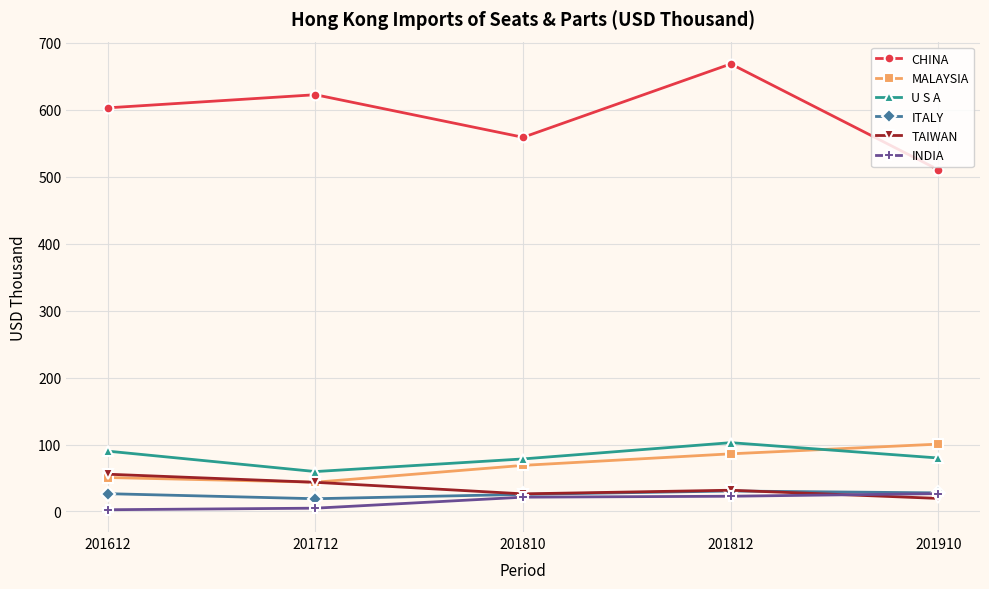

What is the greatest value displayed?

668.6